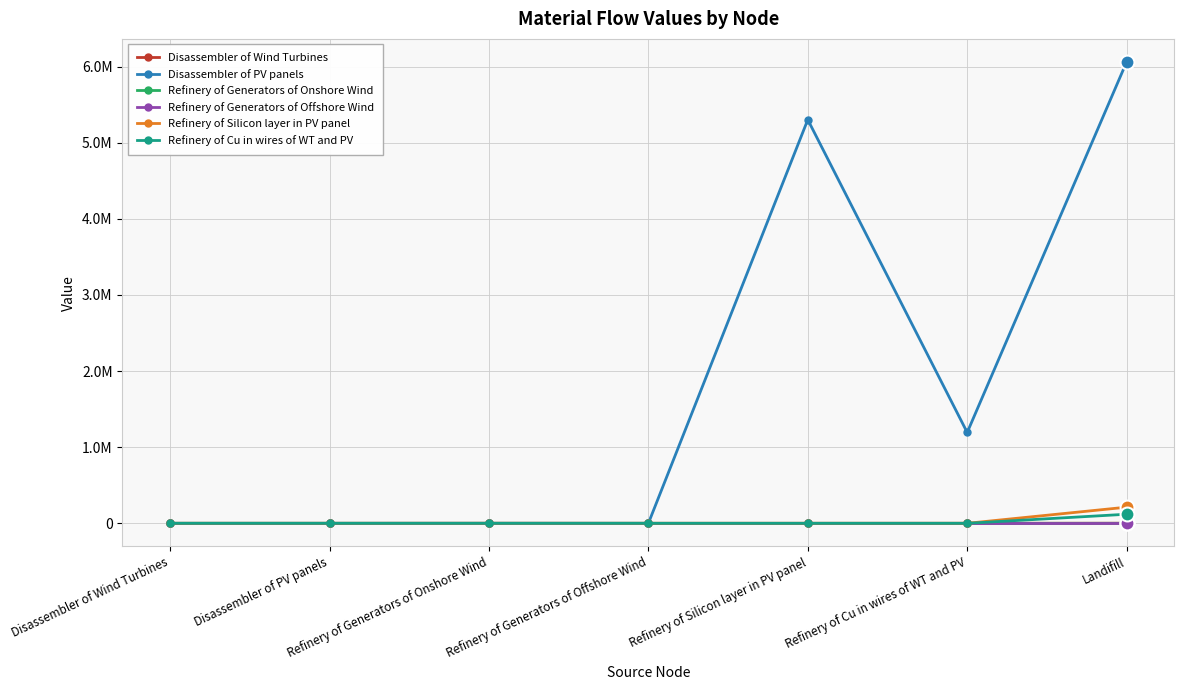

True or false: Refinery of Generators of Offshore Wind has more than 1 interior local peaks.

False